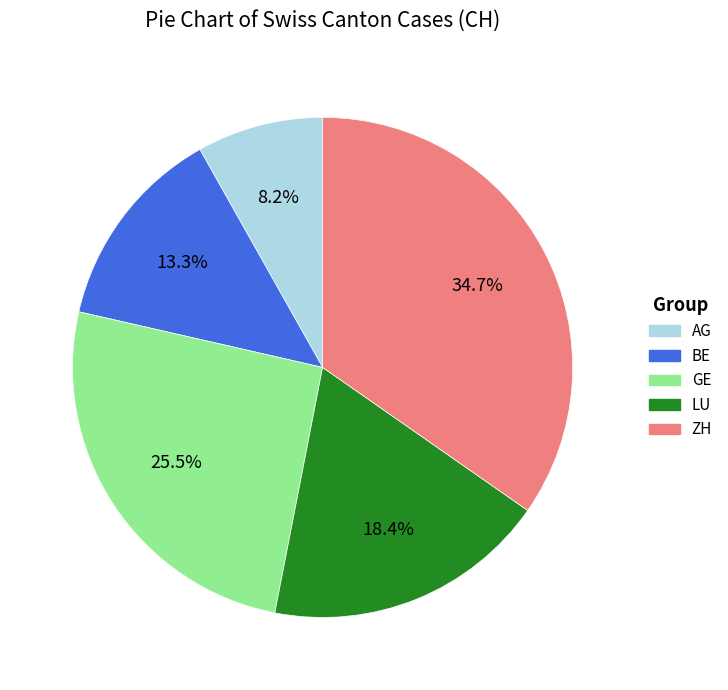

Does BE represent more than half of the total?

No